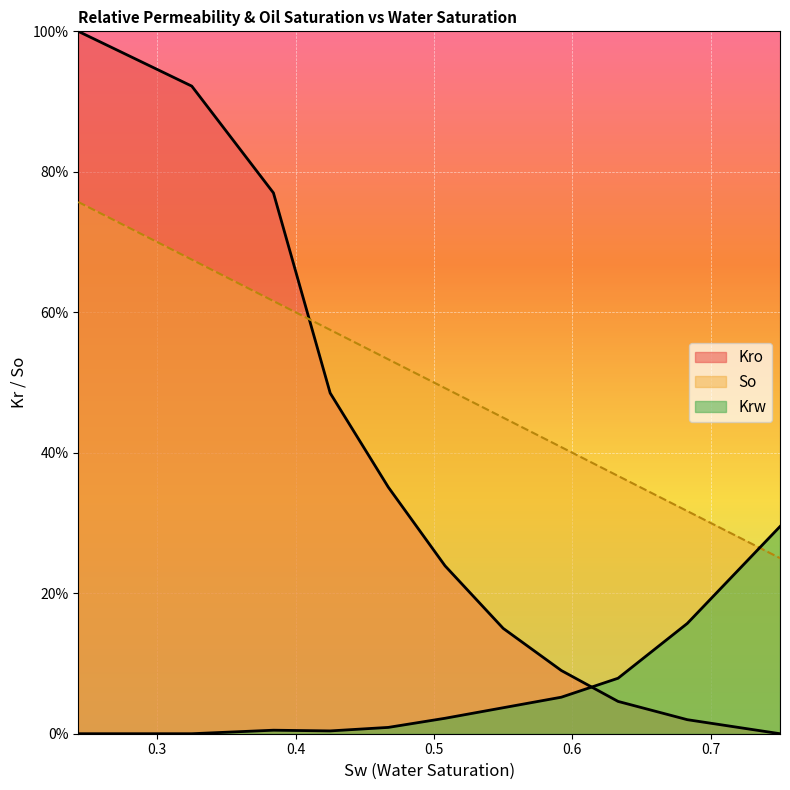

How many times do So and Krw cross each other?

1